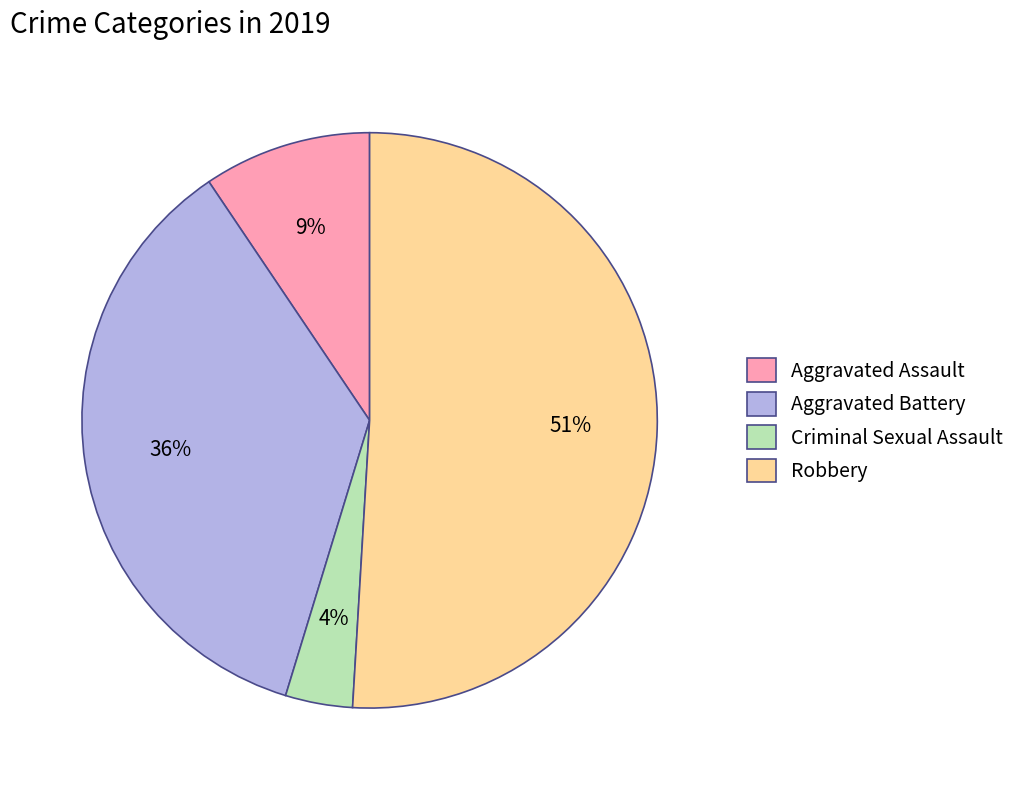

Is it true that Robbery is 59% of the pie?

False